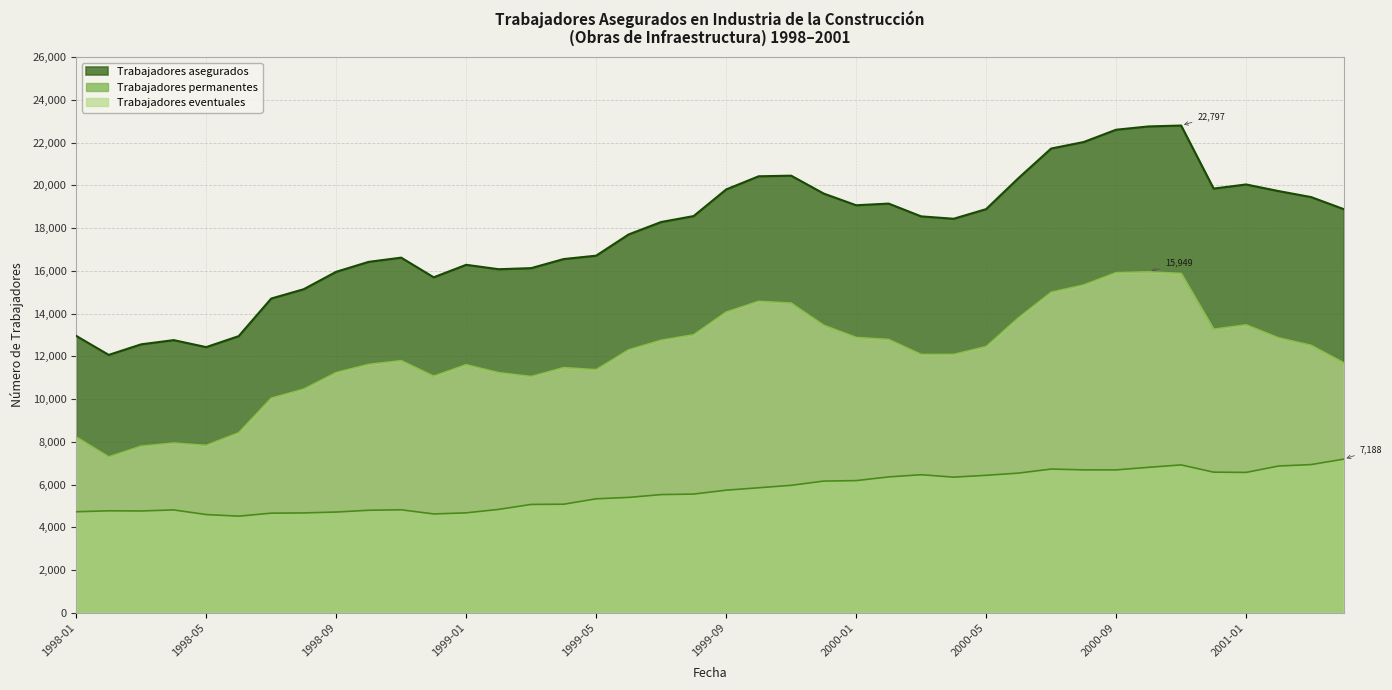

List the series in order of their overall mean, highest first.

Trabajadores asegurados, Trabajadores eventuales, Trabajadores permanentes